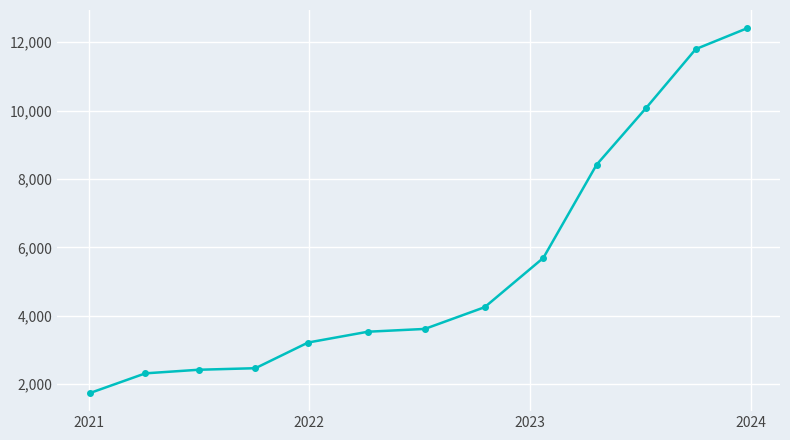

How many lines are shown in the chart?

1